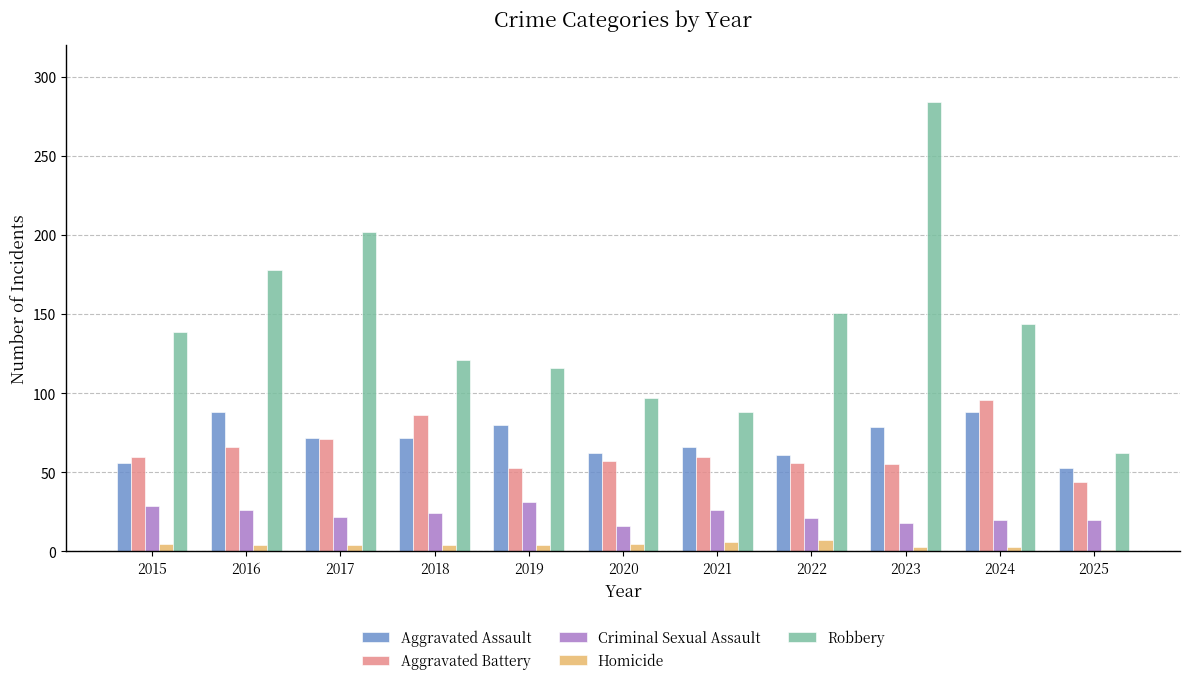

The value of Aggravated Assault at 2017 is 72. True or false?

True